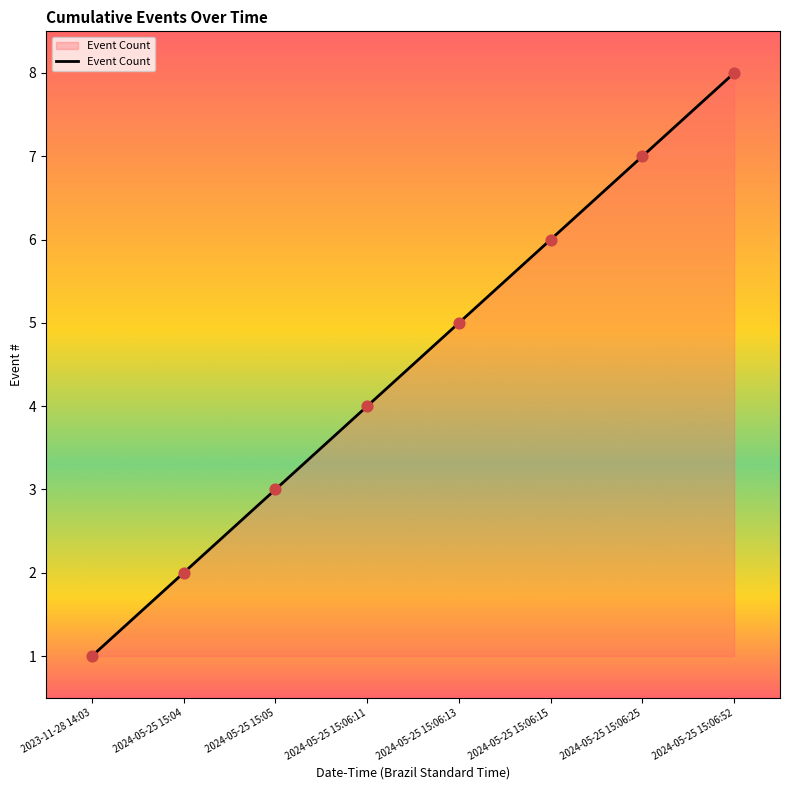

What is the change in value from 2024-05-25 15:05 to 2024-05-25 15:06:13?

+2